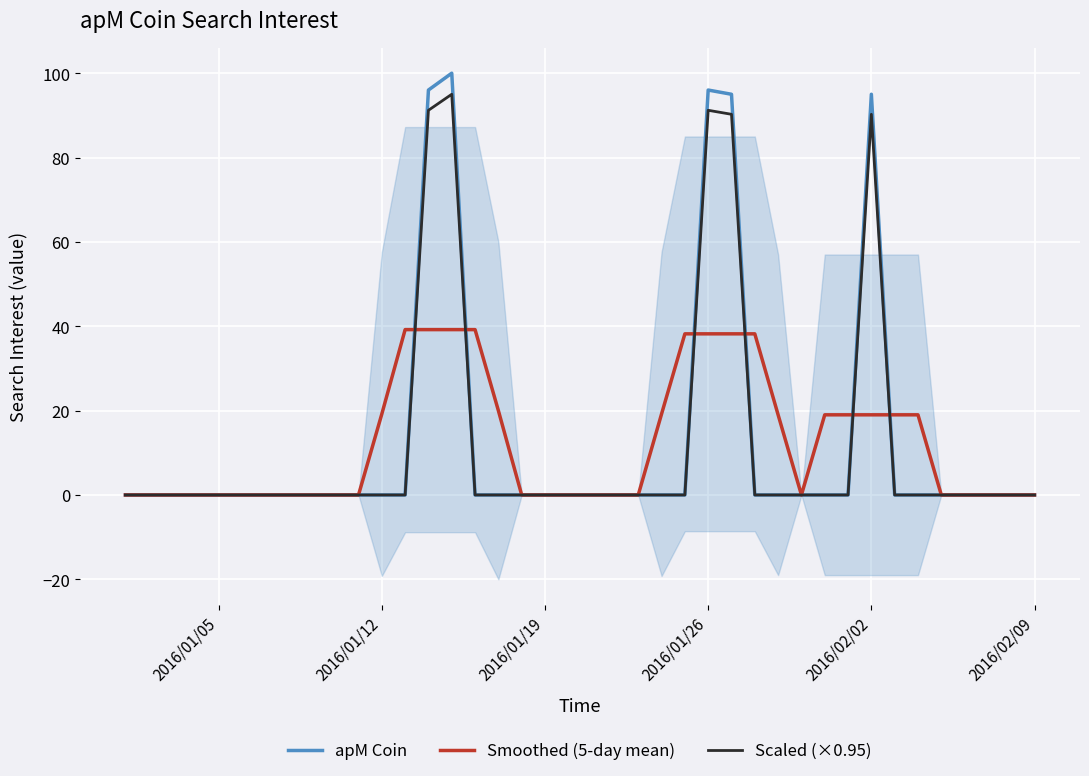

The Scaled (×0.95) series shows 0.0 at 2016/01/19. True or false?

True